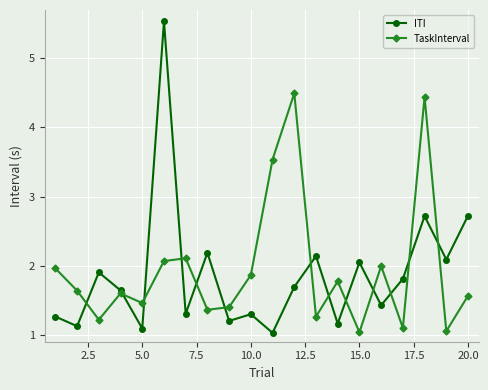

Which series has the largest range (max minus min)?

ITI